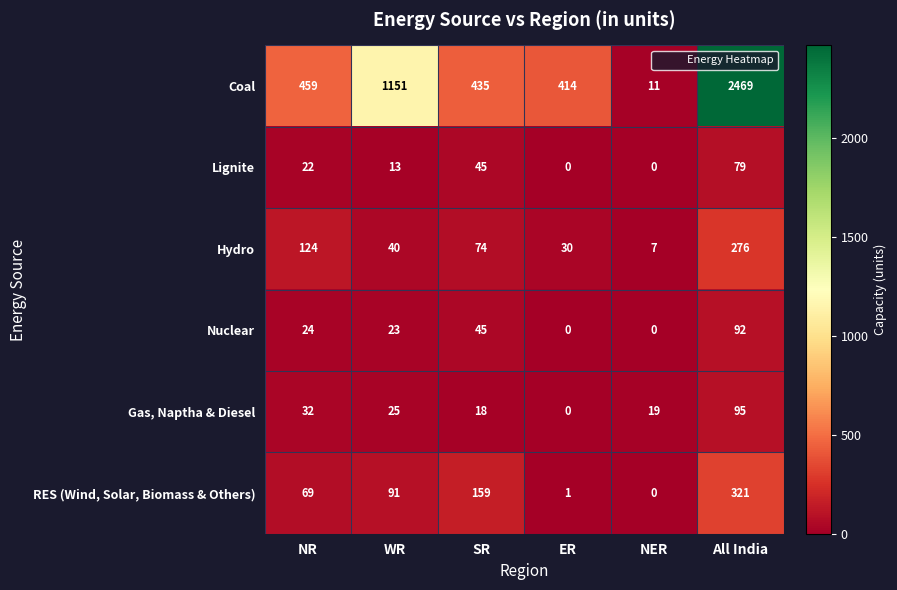

What is the total value across all series at WR?

1343